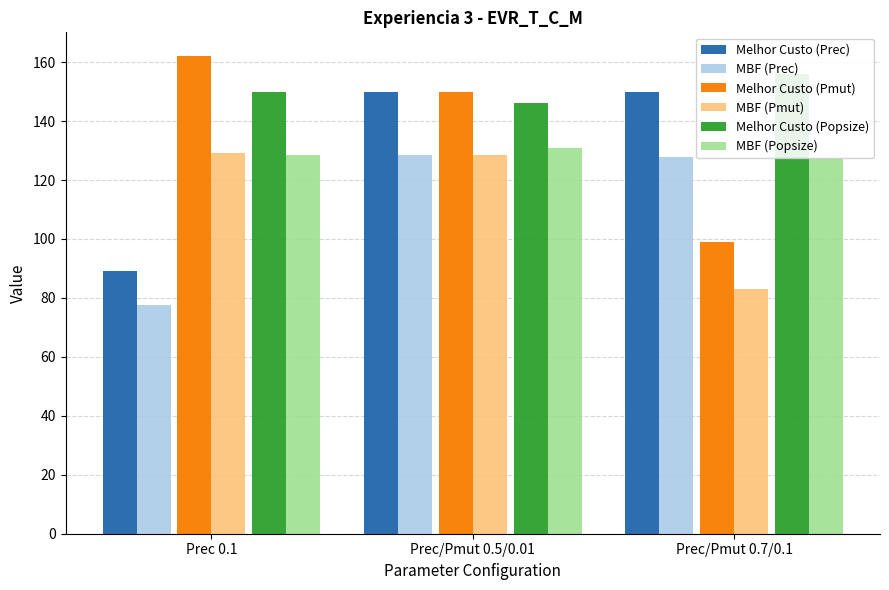

Between Prec 0.1 and Prec/Pmut 0.5/0.01, which series saw the biggest shift?

Melhor Custo (Prec)